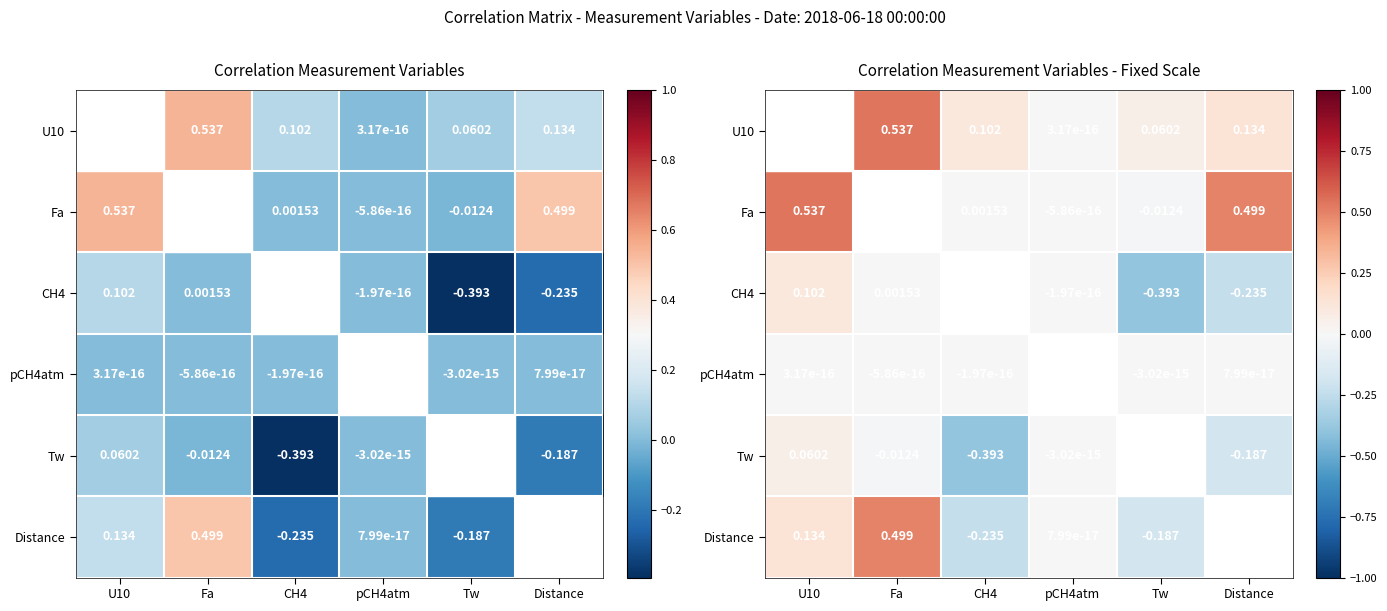

How many negative values does the CH4 series have?

3